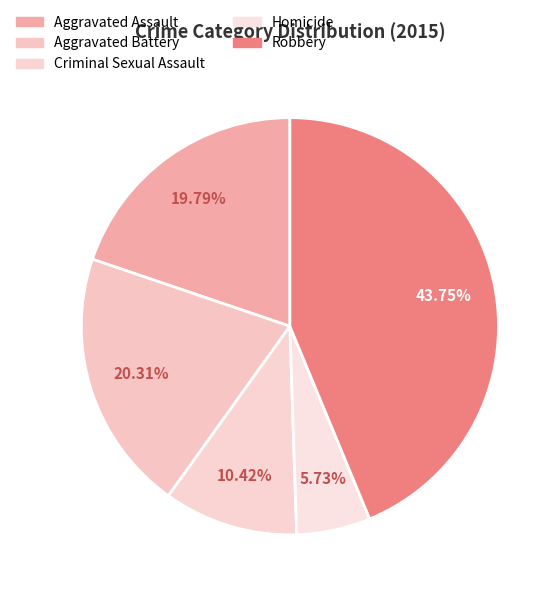

How many segments does this pie chart have?

5